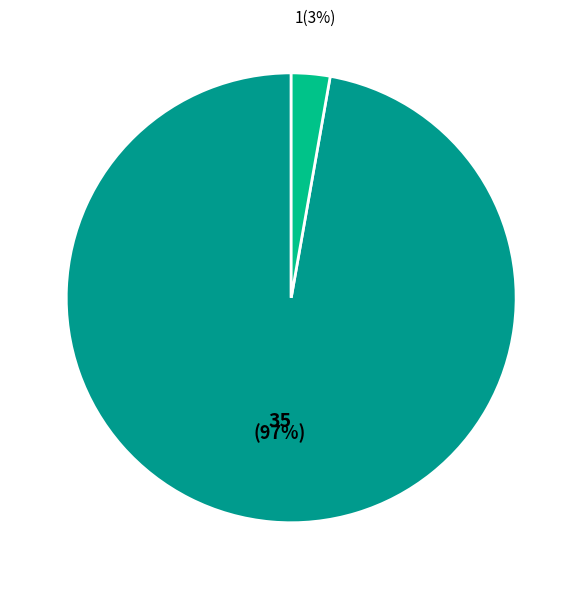

To the nearest percent, what is the average slice percentage?

50%